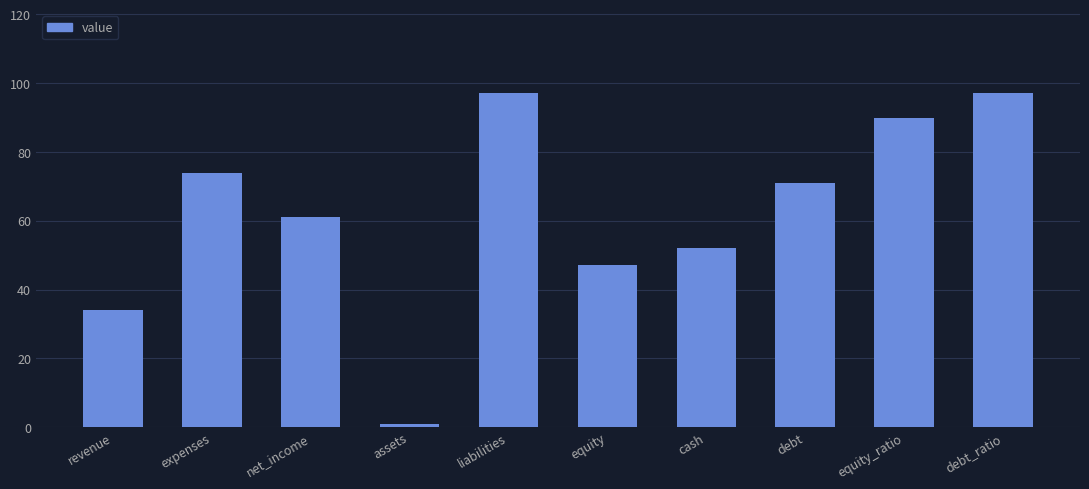

What is the approximate value at equity?

47